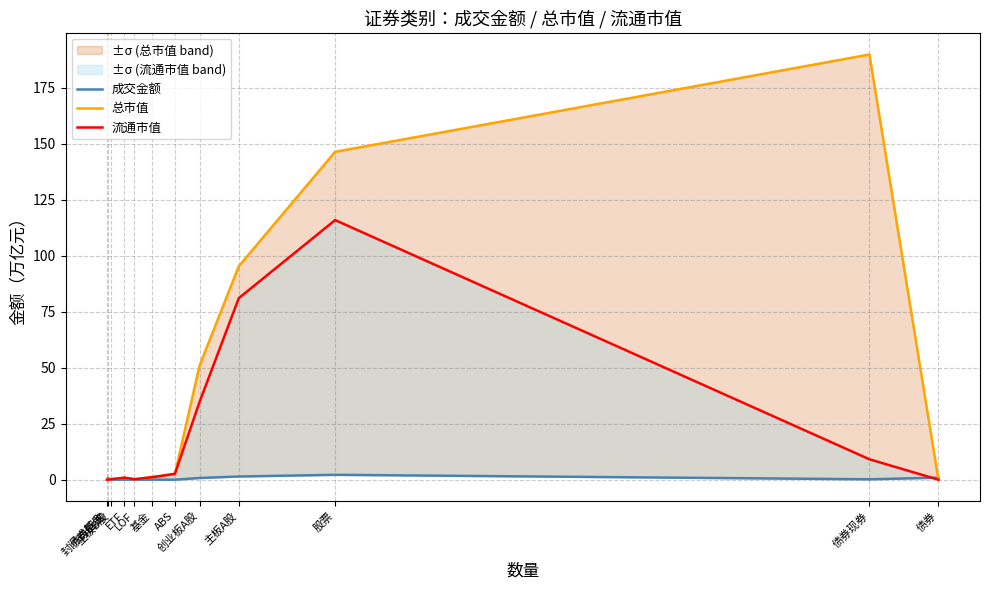

What is the label of the 4th point from the left?

ETF